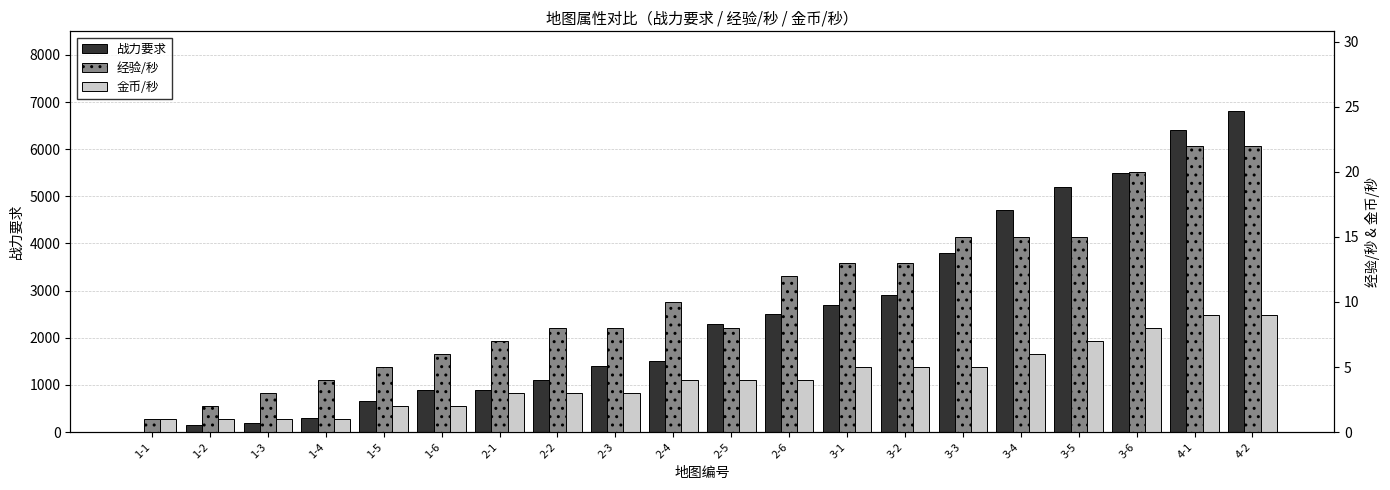

Reading right to left, list all the values displayed in this chart.

战力要求: 4-2=6800	4-1=6400	3-6=5500	3-5=5200	3-4=4700	3-3=3800	3-2=2900	3-1=2700	2-6=2500	2-5=2300	2-4=1500	2-3=1400	2-2=1100	2-1=900	1-6=900	1-5=650	1-4=300	1-3=200	1-2=150	1-1=0
经验/秒: 4-2=22	4-1=22	3-6=20	3-5=15	3-4=15	3-3=15	3-2=13	3-1=13	2-6=12	2-5=8	2-4=10	2-3=8	2-2=8	2-1=7	1-6=6	1-5=5	1-4=4	1-3=3	1-2=2	1-1=1
金币/秒: 4-2=9	4-1=9	3-6=8	3-5=7	3-4=6	3-3=5	3-2=5	3-1=5	2-6=4	2-5=4	2-4=4	2-3=3	2-2=3	2-1=3	1-6=2	1-5=2	1-4=1	1-3=1	1-2=1	1-1=1